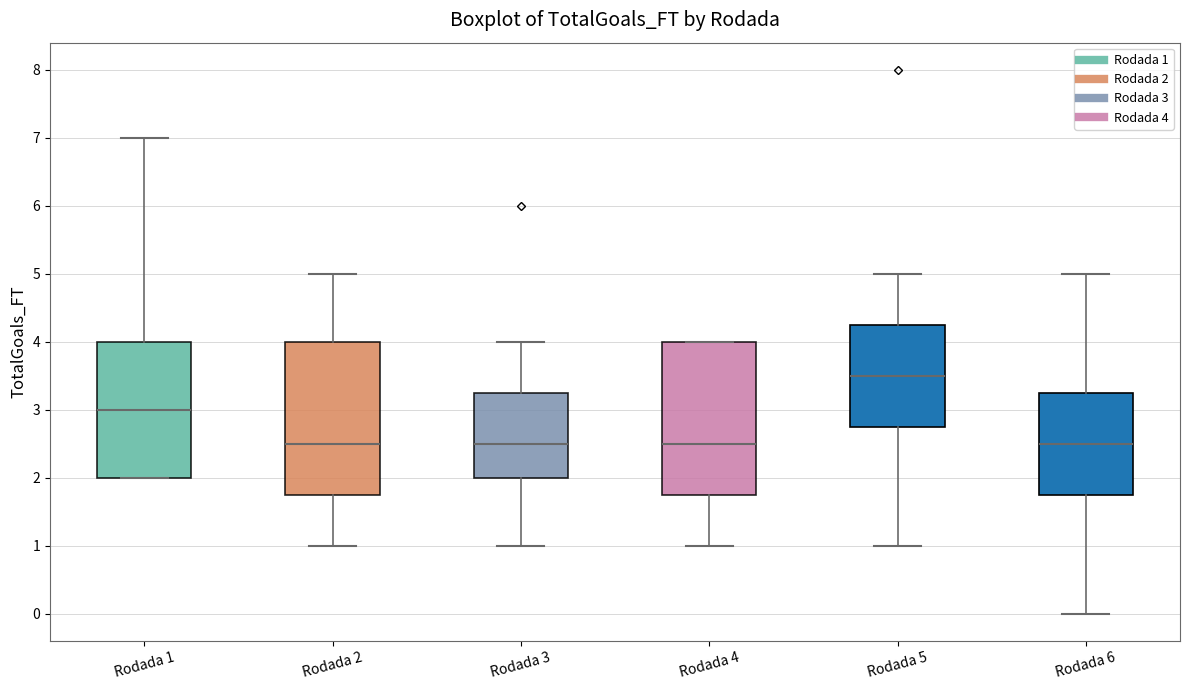

Reading left to right, read every box against the y-axis: the position of its median line, the range the box covers, and the ends of its whiskers. The values are not printed on the chart, so give them approximately, as read against the axis.

Rodada 1: median 3.0, box 2.0 to 4.0, whiskers 2.0 to 7.0
Rodada 2: median 2.5, box 1.8 to 4.0, whiskers 1.0 to 5.0
Rodada 3: median 2.5, box 2.0 to 3.3, whiskers 1.0 to 4.0
Rodada 4: median 2.5, box 1.8 to 4.0, whiskers 1.0 to 4.0
Rodada 5: median 3.5, box 2.8 to 4.3, whiskers 1.0 to 5.0
Rodada 6: median 2.5, box 1.8 to 3.3, whiskers 0.0 to 5.0